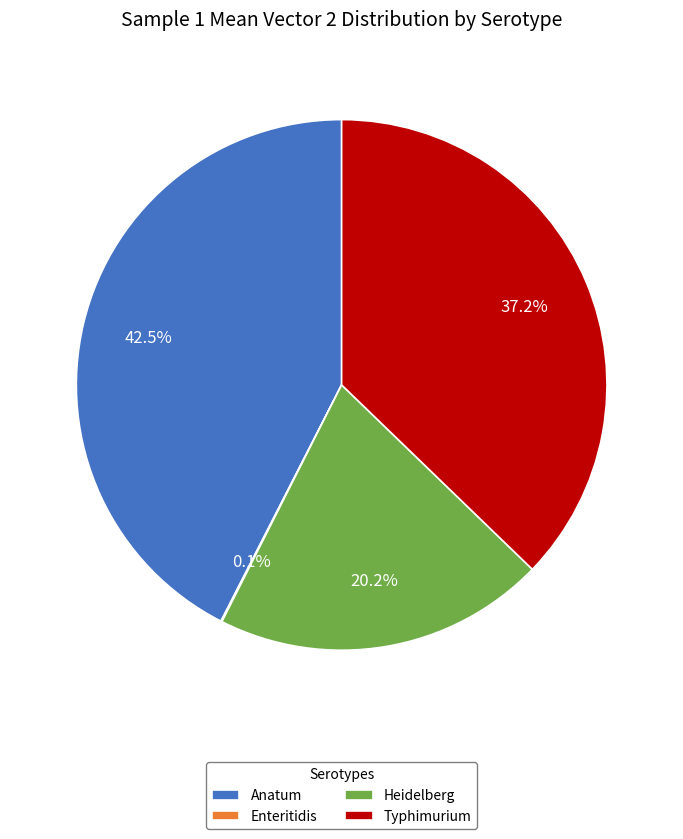

Do Heidelberg and Typhimurium together represent more than half of the pie?

Yes